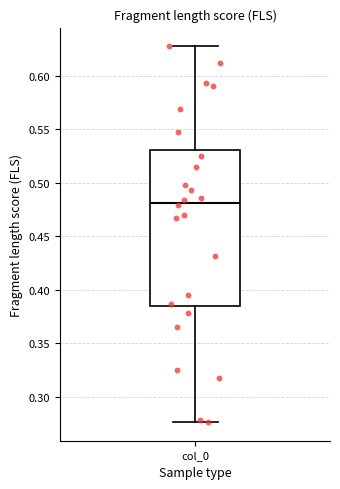

Read this box plot against the y-axis: the position of the median line, the range covered by the box, and the ends of both whiskers. The values are not printed on the chart, so give them approximately, as read against the axis.

median 0.480, box 0.385 to 0.530, whiskers 0.275 to 0.625